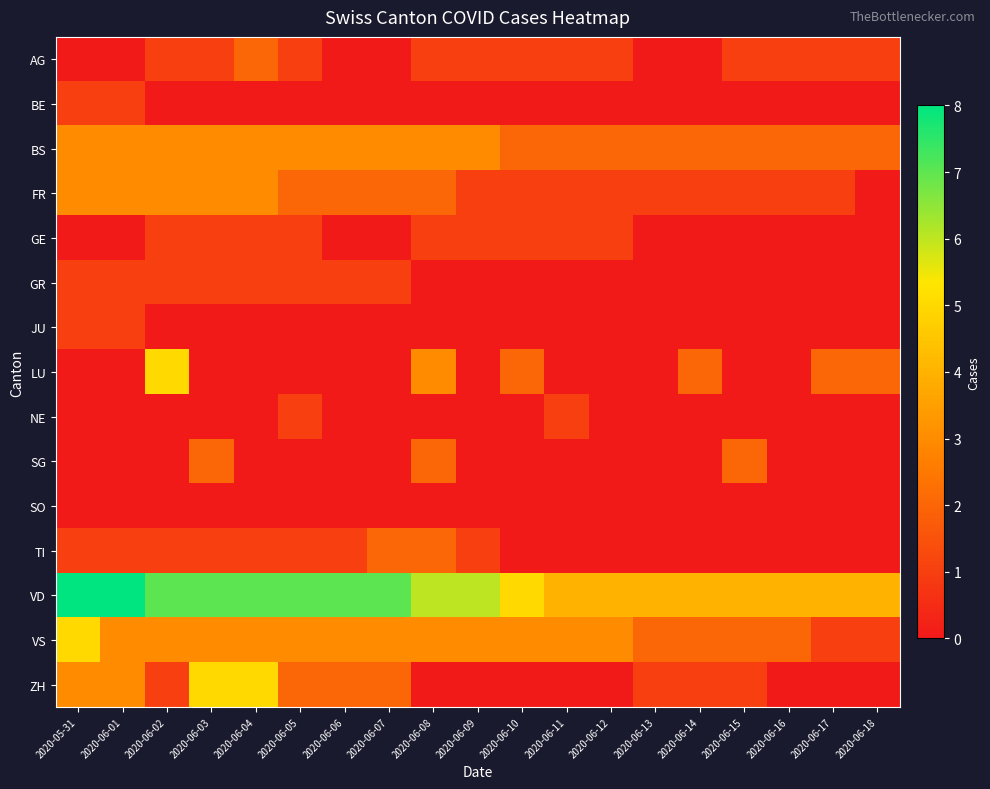

At how many categories does at least one series exceed 1?

19